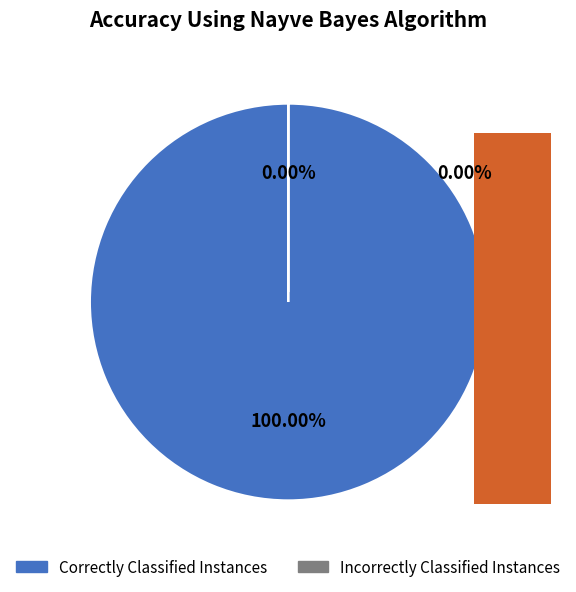

To the nearest percent, what is the difference between the largest and smallest slice percentages?

100%